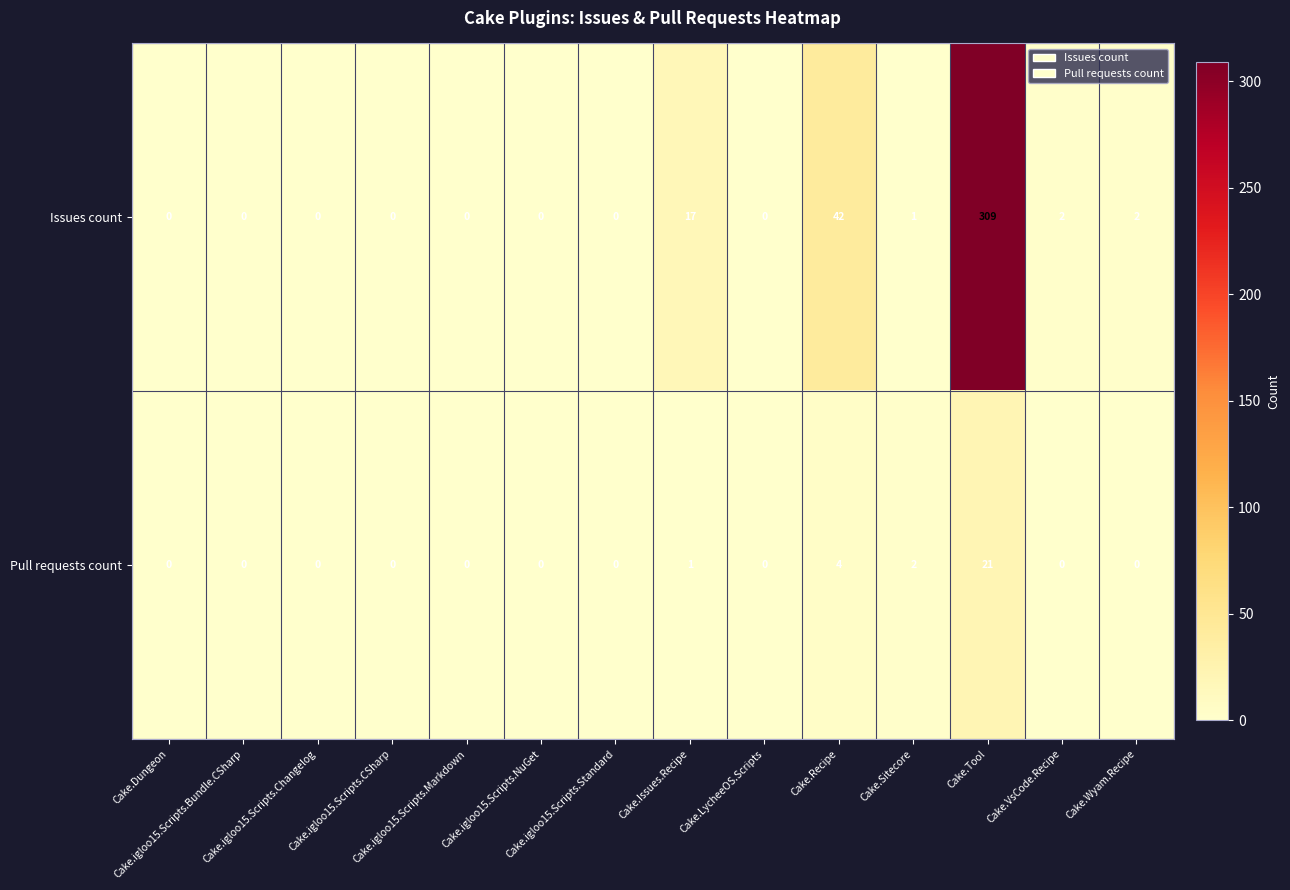

What is the sum of all Pull requests count values?

28